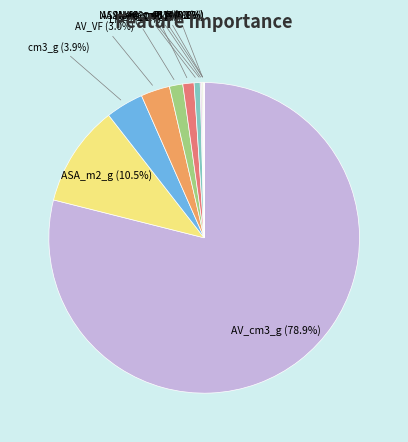

What is the majority slice?

AV_cm3_g